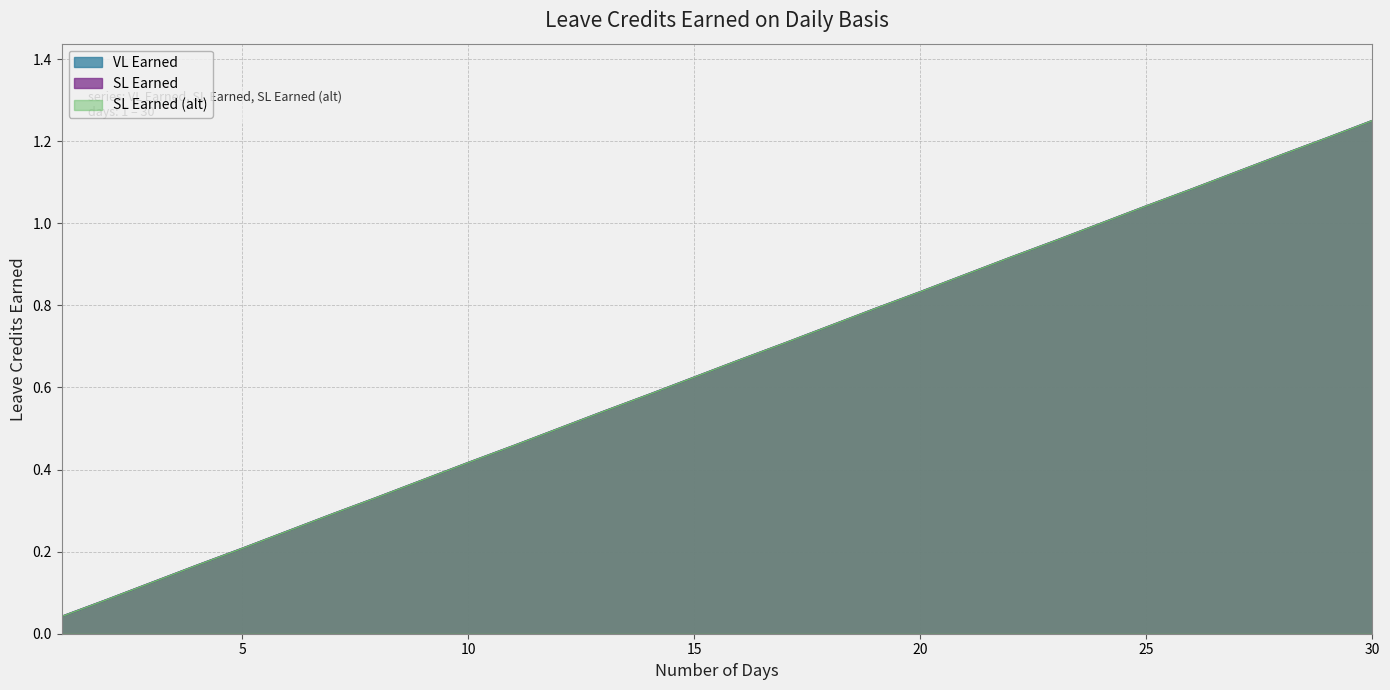

What is the maximum value shown in the chart?

1.2